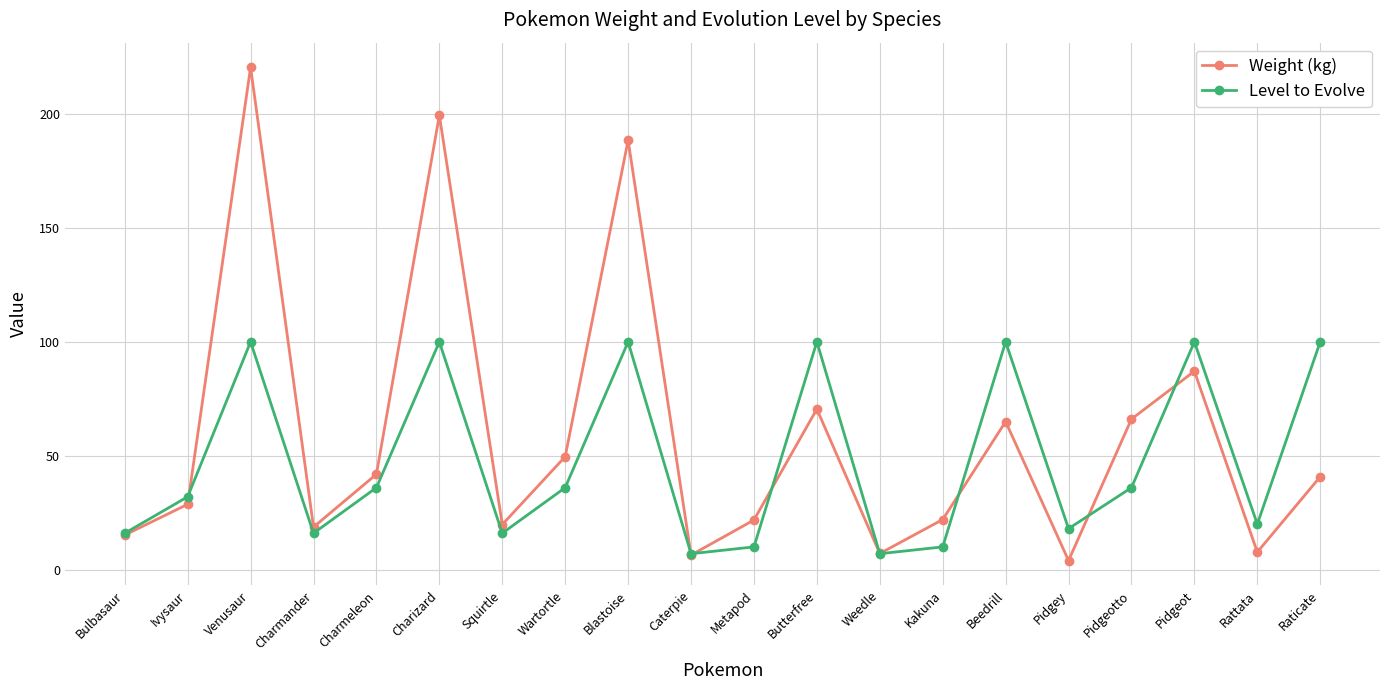

At how many categories does at least one series exceed 180?

3